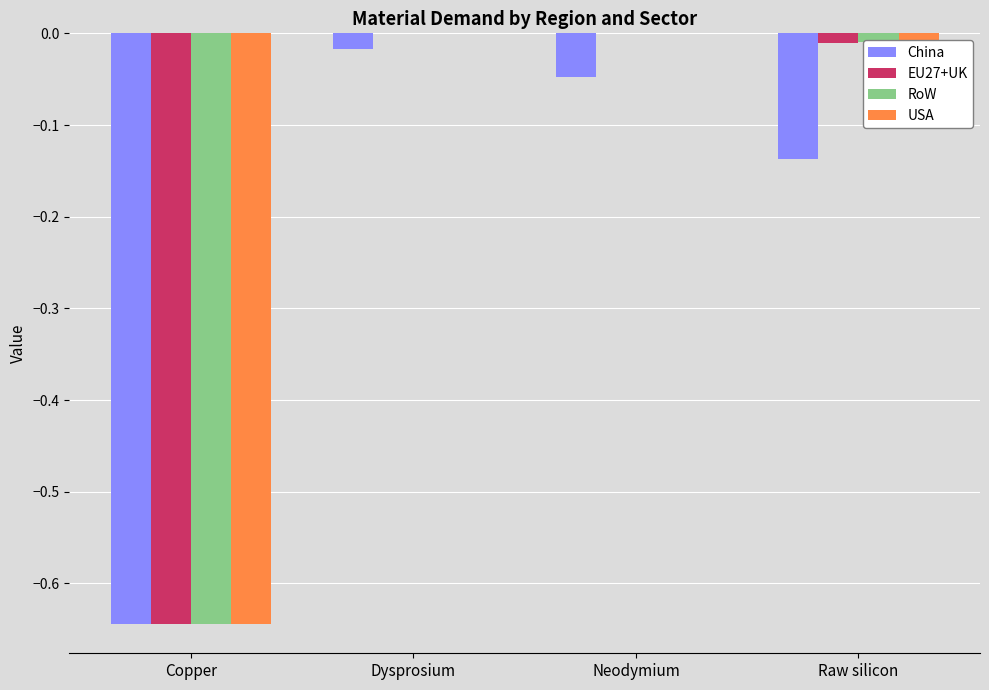

What is the sum of all EU27+UK values?

-0.7